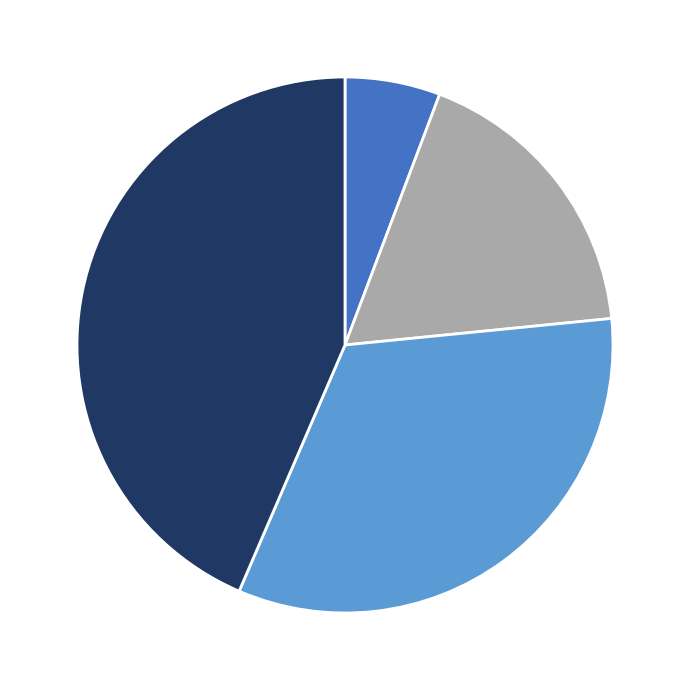

How many segments does this pie chart have?

4